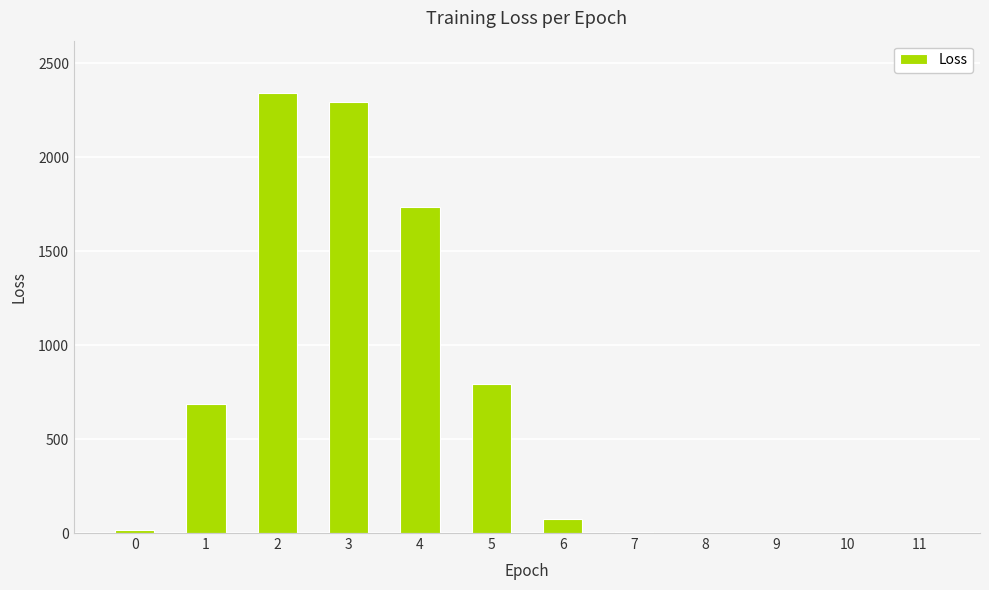

Where is the data nearest to the value 1170?

5